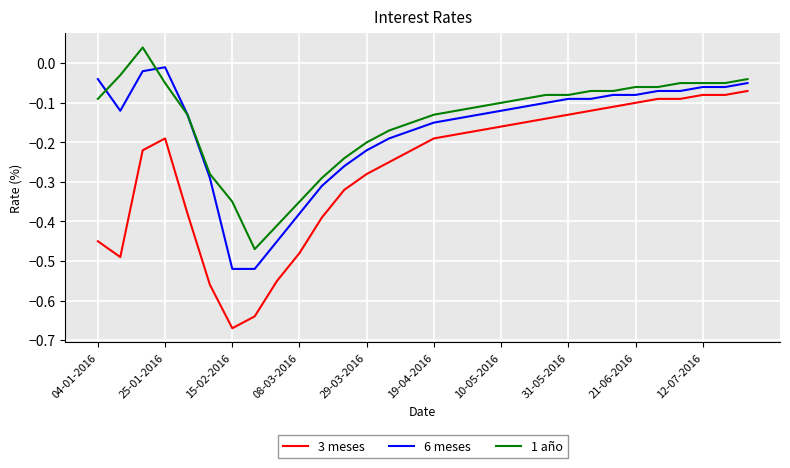

Which series has the widest spread of values?

3 meses